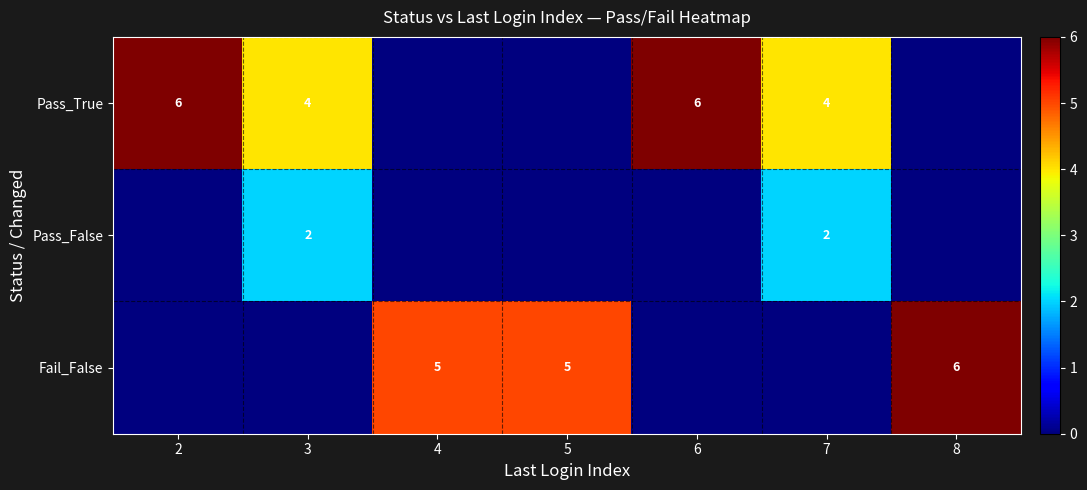

The Pass_True series shows 6 at 3. True or false?

False